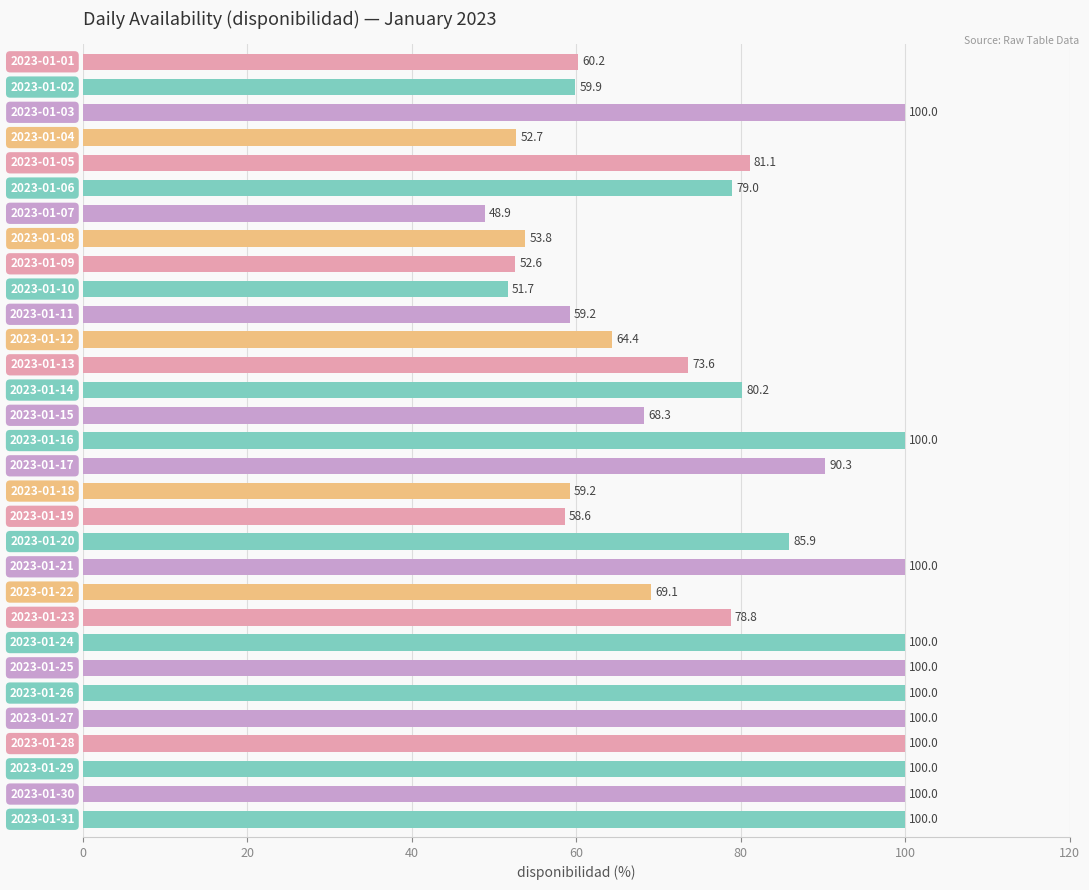

What is the average value?

78.3